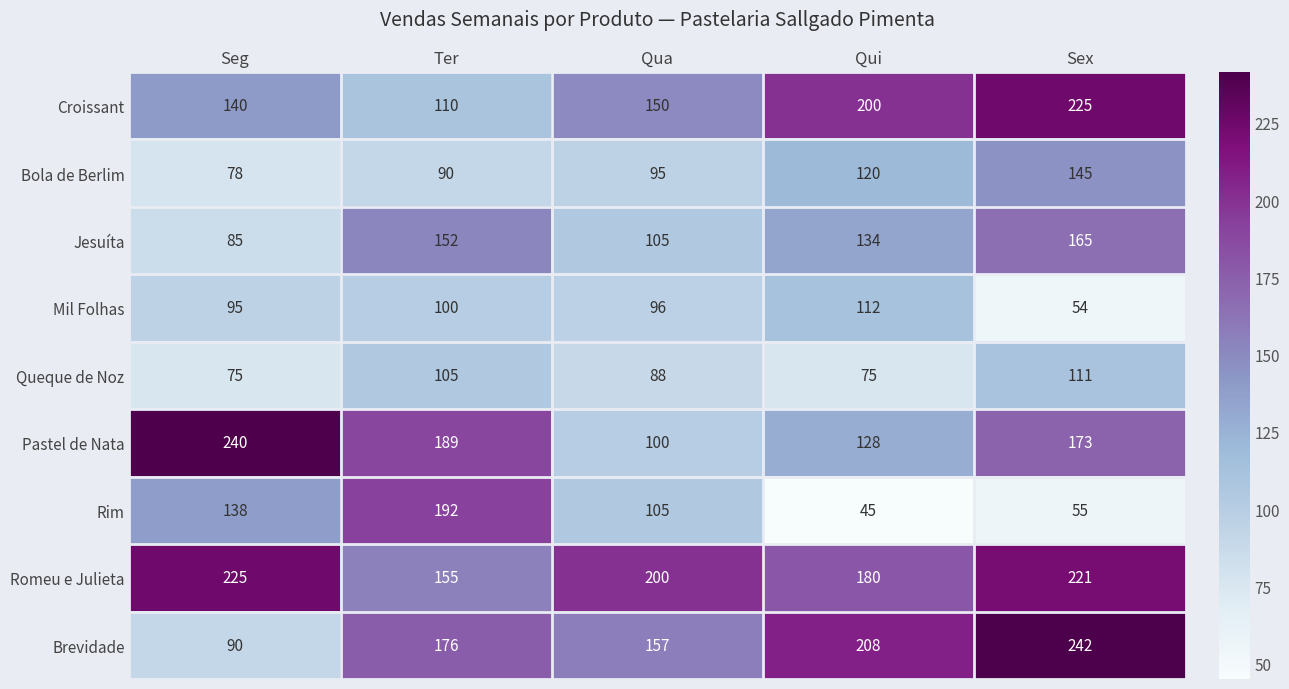

What is the difference between the highest and lowest values at Qua?

112